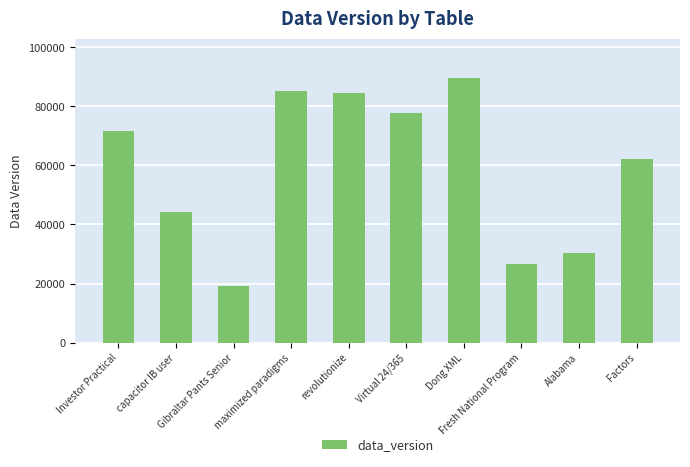

Are the bars horizontal?

No